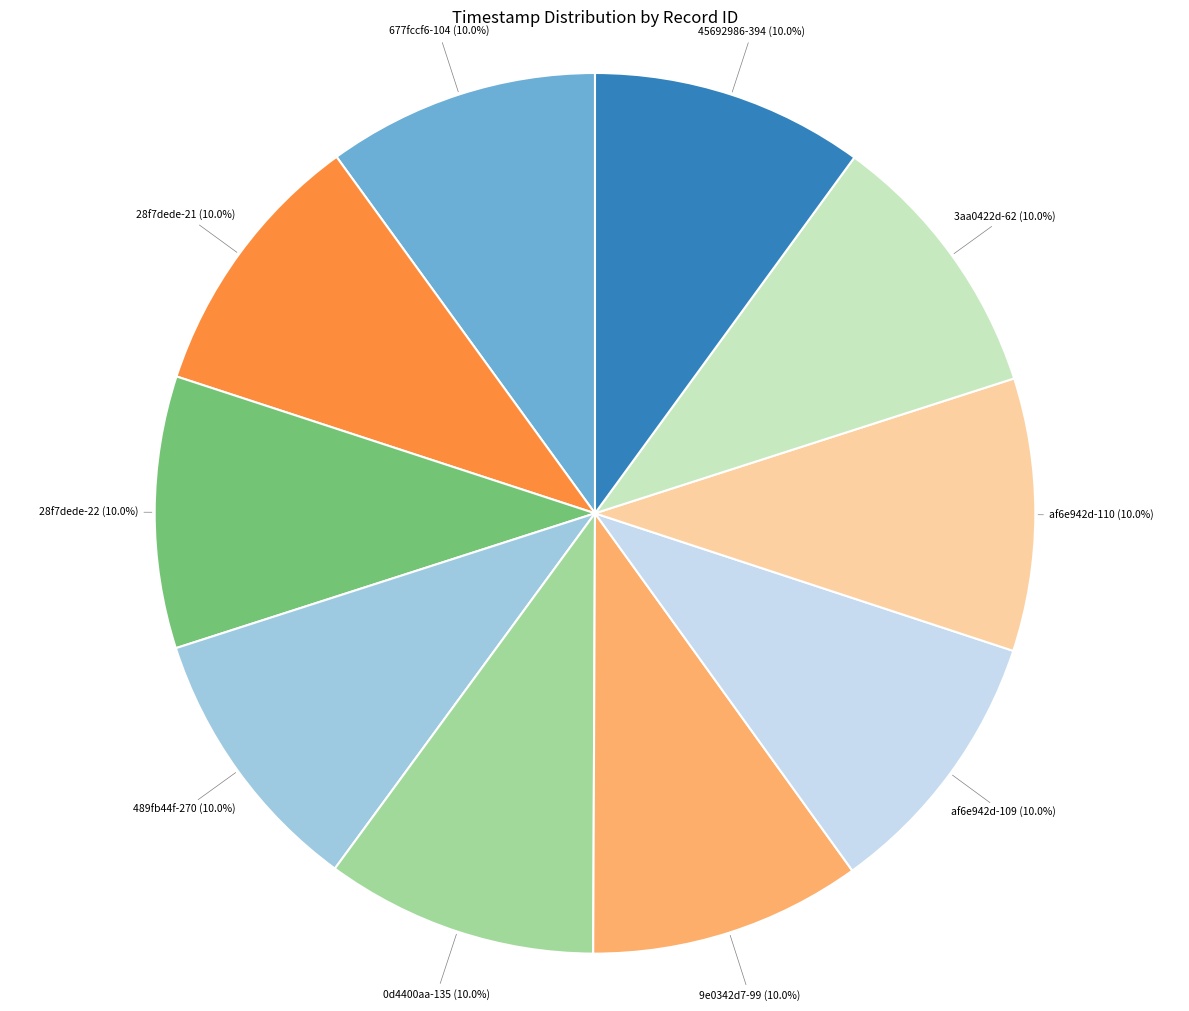

Is there a majority slice in this chart?

No